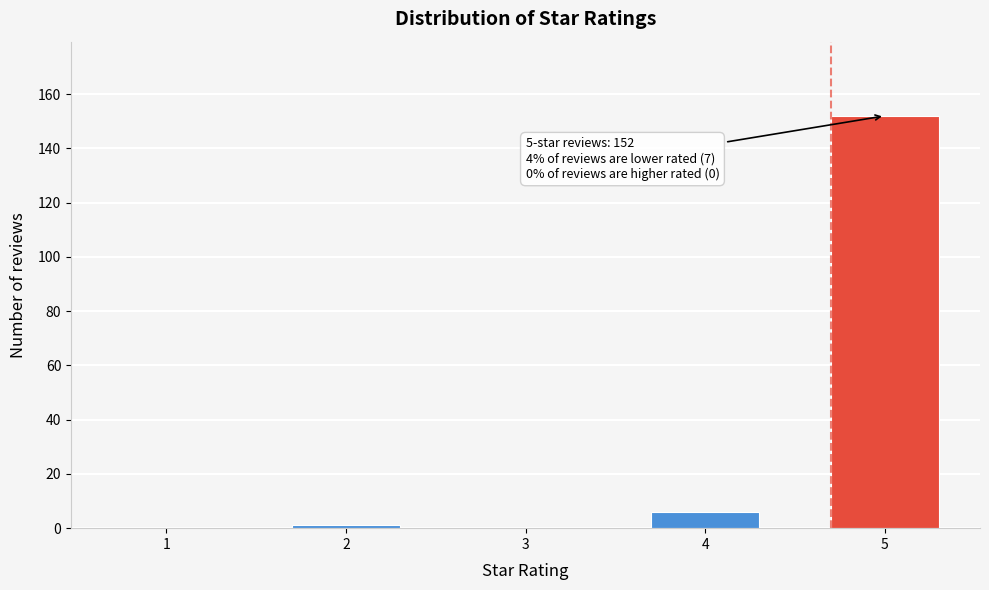

Reading right to left, list all the values displayed in this chart.

5=152	4=6	3=0	2=1	1=0